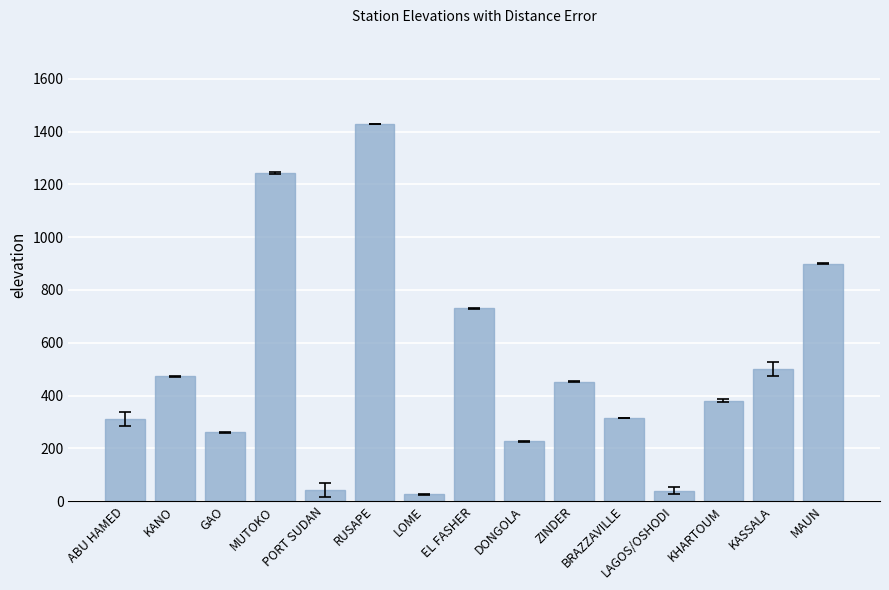

Read the value at RUSAPE.

1430.0